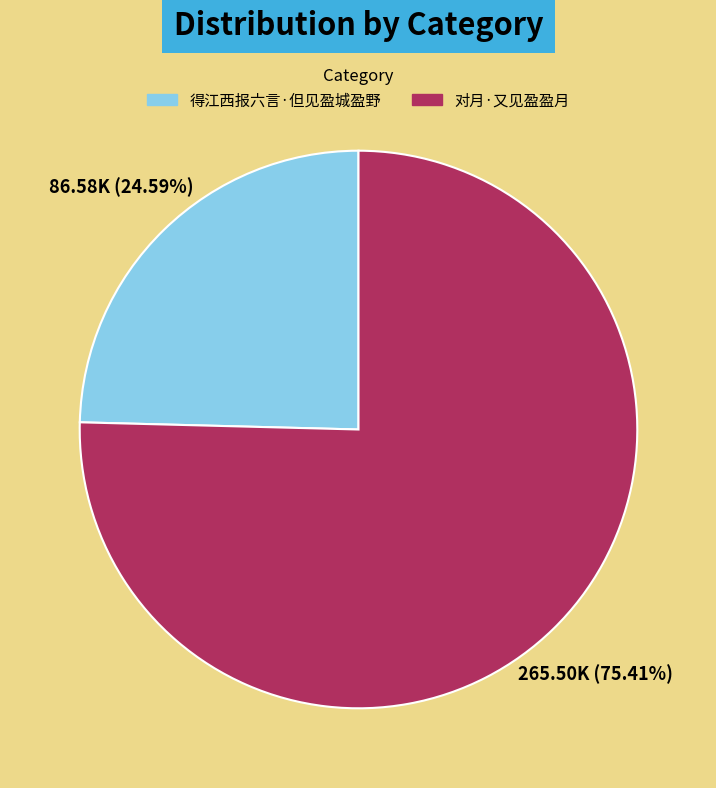

Combined, what portion of the pie is 得江西报六言·但见盈城盈野 and 对月·又见盈盈月?

100.0%